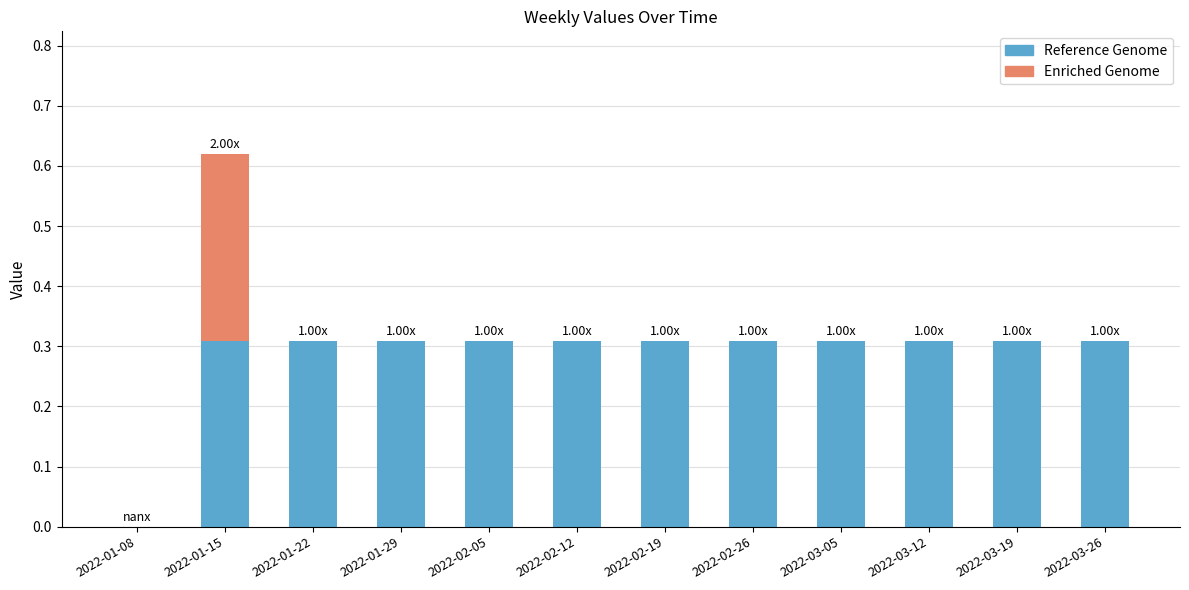

At which category is the sum across all series the highest?

2022-01-15